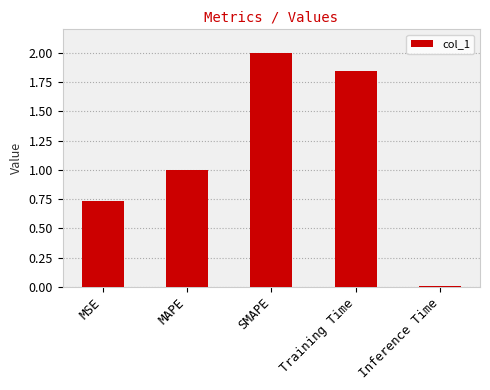

Which category has the highest value across all series?

SMAPE